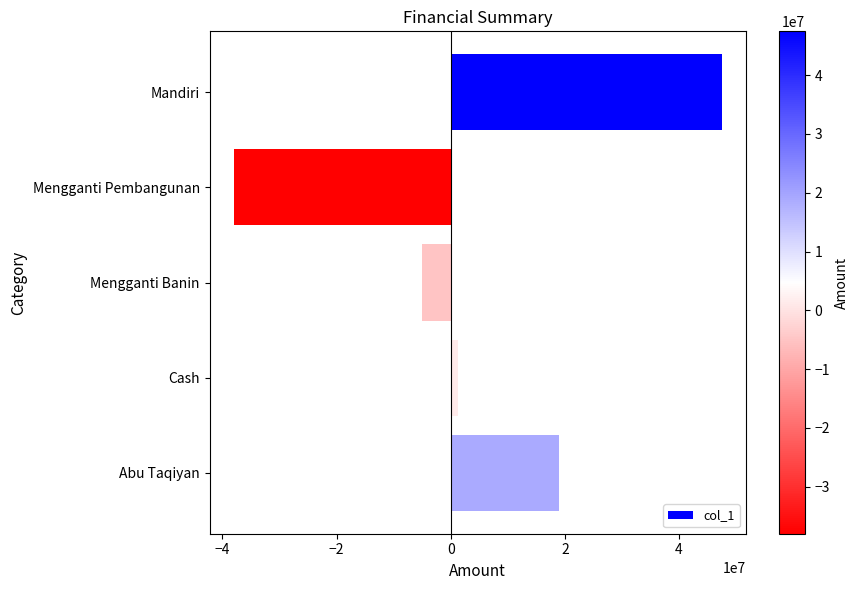

List the labels in order of value, smallest first.

Mengganti Pembangunan, Mengganti Banin, Cash, Abu Taqiyan, Mandiri